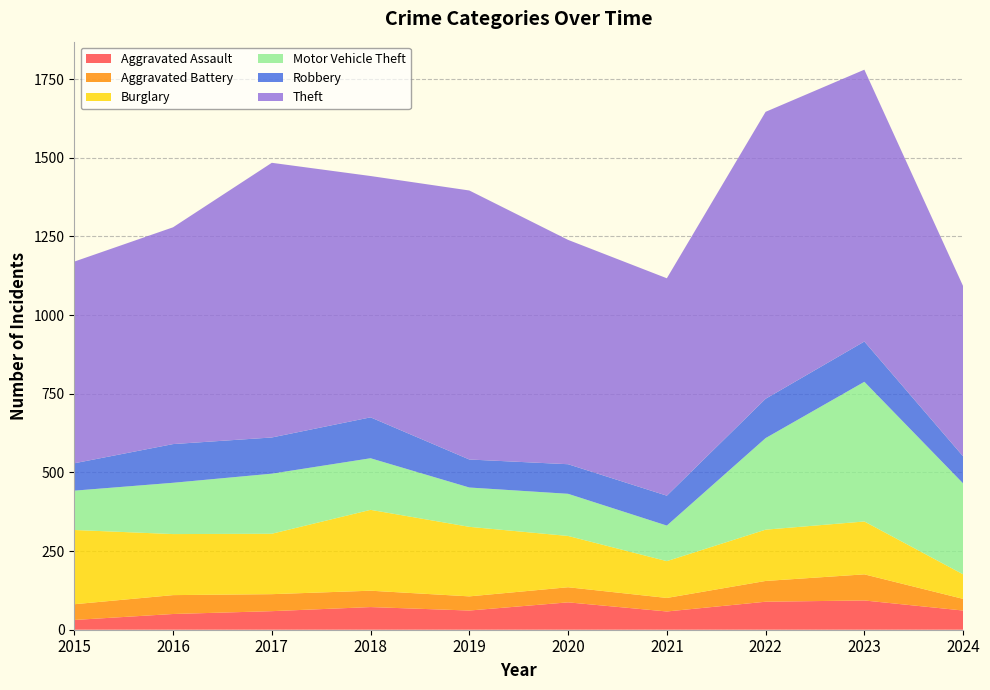

Reading left to right, what are all the values shown in this chart?

Aggravated Assault: 2015=31	2016=50	2017=59	2018=72	2019=61	2020=87	2021=58	2022=89	2023=93	2024=61
Aggravated Battery: 2015=50	2016=60	2017=54	2018=52	2019=45	2020=48	2021=43	2022=66	2023=83	2024=37
Burglary: 2015=236	2016=194	2017=192	2018=257	2019=221	2020=163	2021=117	2022=163	2023=168	2024=78
Motor Vehicle Theft: 2015=125	2016=163	2017=191	2018=164	2019=125	2020=134	2021=113	2022=291	2023=444	2024=289
Robbery: 2015=87	2016=123	2017=115	2018=130	2019=89	2020=94	2021=95	2022=125	2023=128	2024=86
Theft: 2015=641	2016=689	2017=873	2018=767	2019=855	2020=713	2021=691	2022=912	2023=864	2024=541